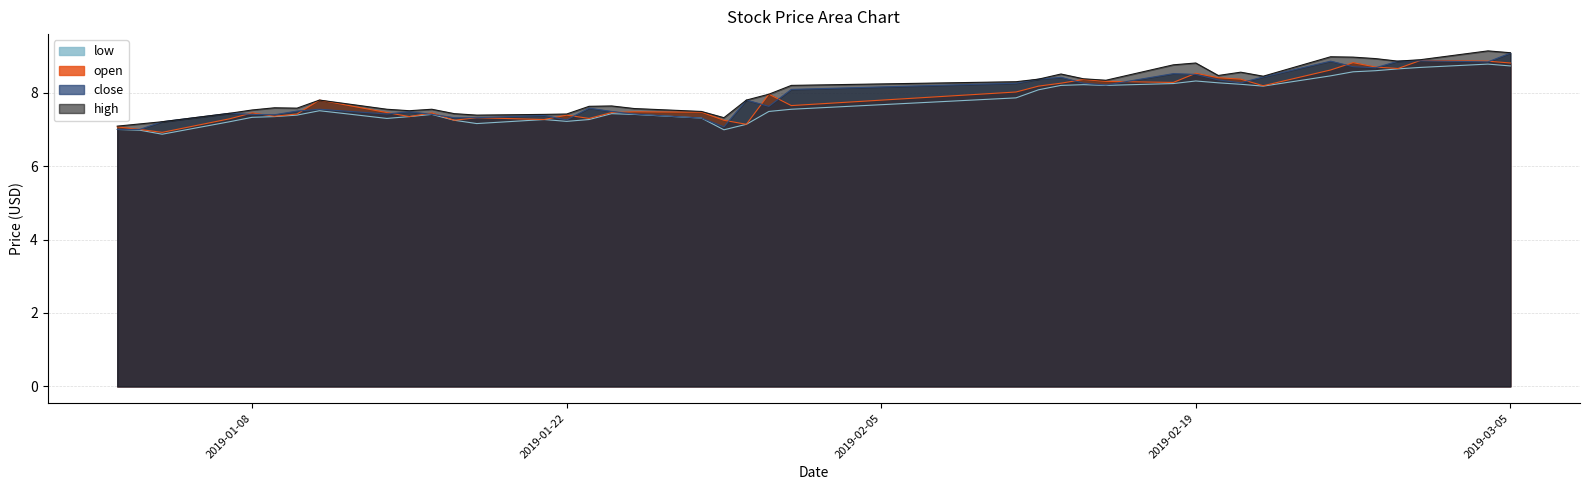

What is the label of the 6th point from the left?

2019-01-09